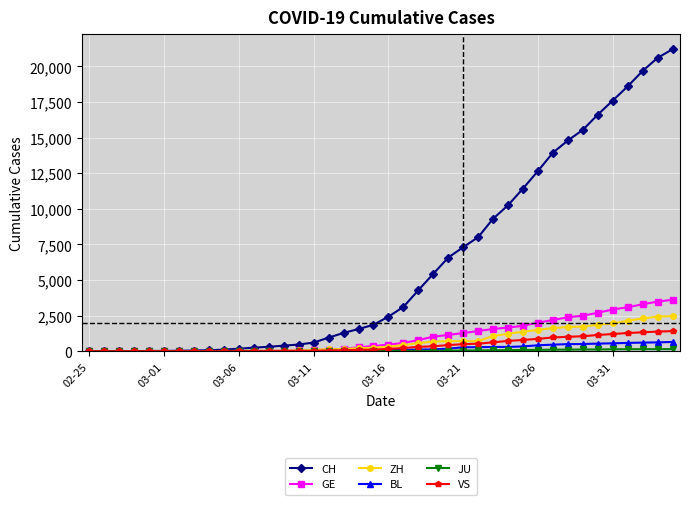

Which series has the widest spread of values?

CH